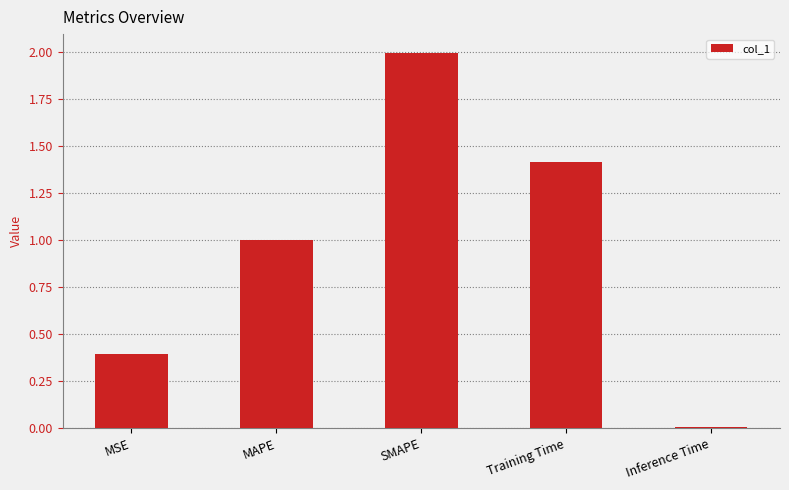

What position from the left is MSE?

1